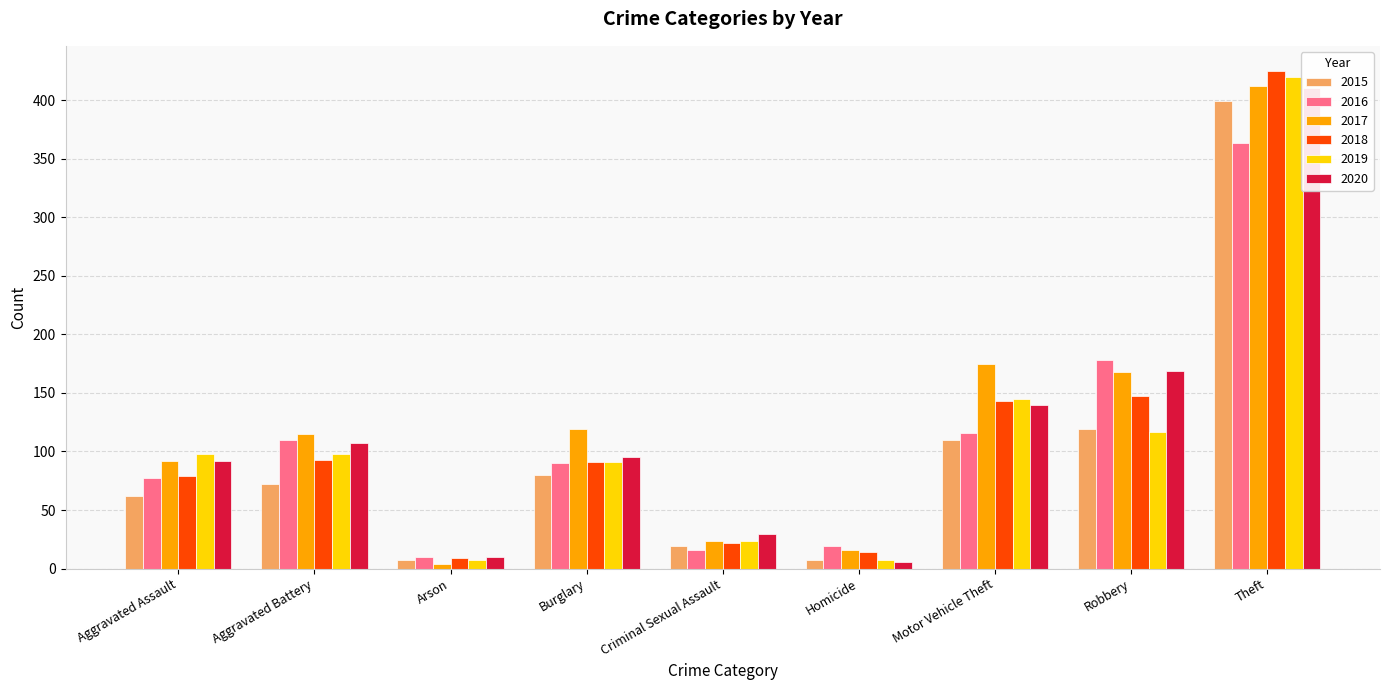

Reading right to left, list all the values displayed in this chart.

2015: Theft=399	Robbery=119	Motor Vehicle Theft=110	Homicide=7	Criminal Sexual Assault=19	Burglary=80	Arson=7	Aggravated Battery=72	Aggravated Assault=62
2016: Theft=363	Robbery=178	Motor Vehicle Theft=116	Homicide=19	Criminal Sexual Assault=16	Burglary=90	Arson=10	Aggravated Battery=110	Aggravated Assault=77
2017: Theft=412	Robbery=168	Motor Vehicle Theft=175	Homicide=16	Criminal Sexual Assault=24	Burglary=119	Arson=4	Aggravated Battery=115	Aggravated Assault=92
2018: Theft=425	Robbery=147	Motor Vehicle Theft=143	Homicide=14	Criminal Sexual Assault=22	Burglary=91	Arson=9	Aggravated Battery=93	Aggravated Assault=79
2019: Theft=420	Robbery=117	Motor Vehicle Theft=145	Homicide=7	Criminal Sexual Assault=24	Burglary=91	Arson=7	Aggravated Battery=98	Aggravated Assault=98
2020: Theft=410	Robbery=169	Motor Vehicle Theft=140	Homicide=6	Criminal Sexual Assault=30	Burglary=95	Arson=10	Aggravated Battery=107	Aggravated Assault=92